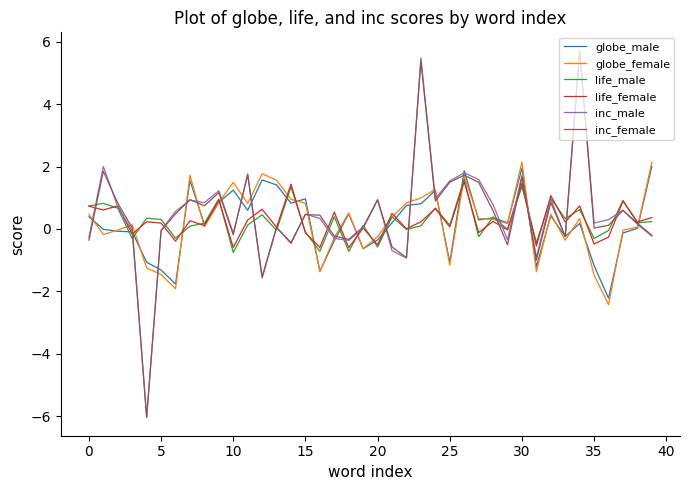

After their last crossing, which series has the higher values: life_female or globe_female?

globe_female